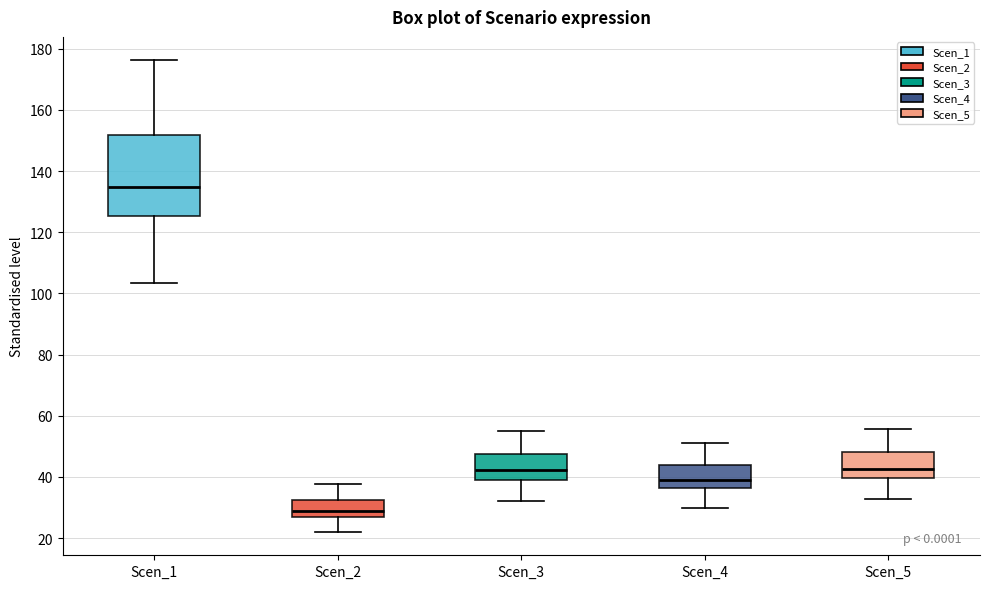

Which box has the highest median line?

Scen_1